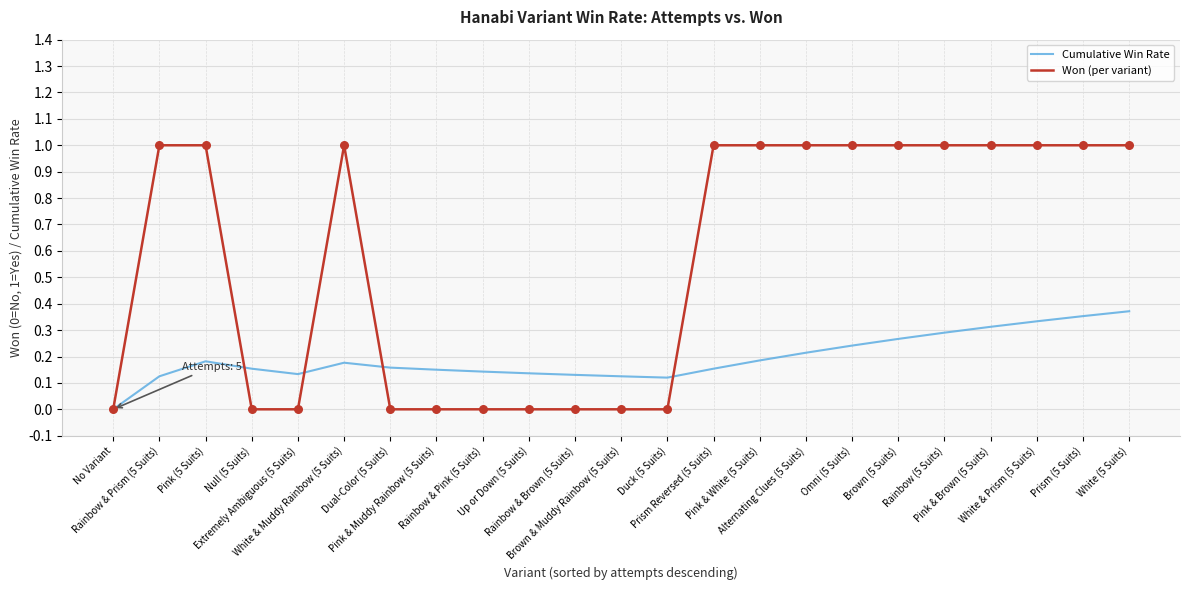

Which series has the largest total across all categories?

Won (per variant)